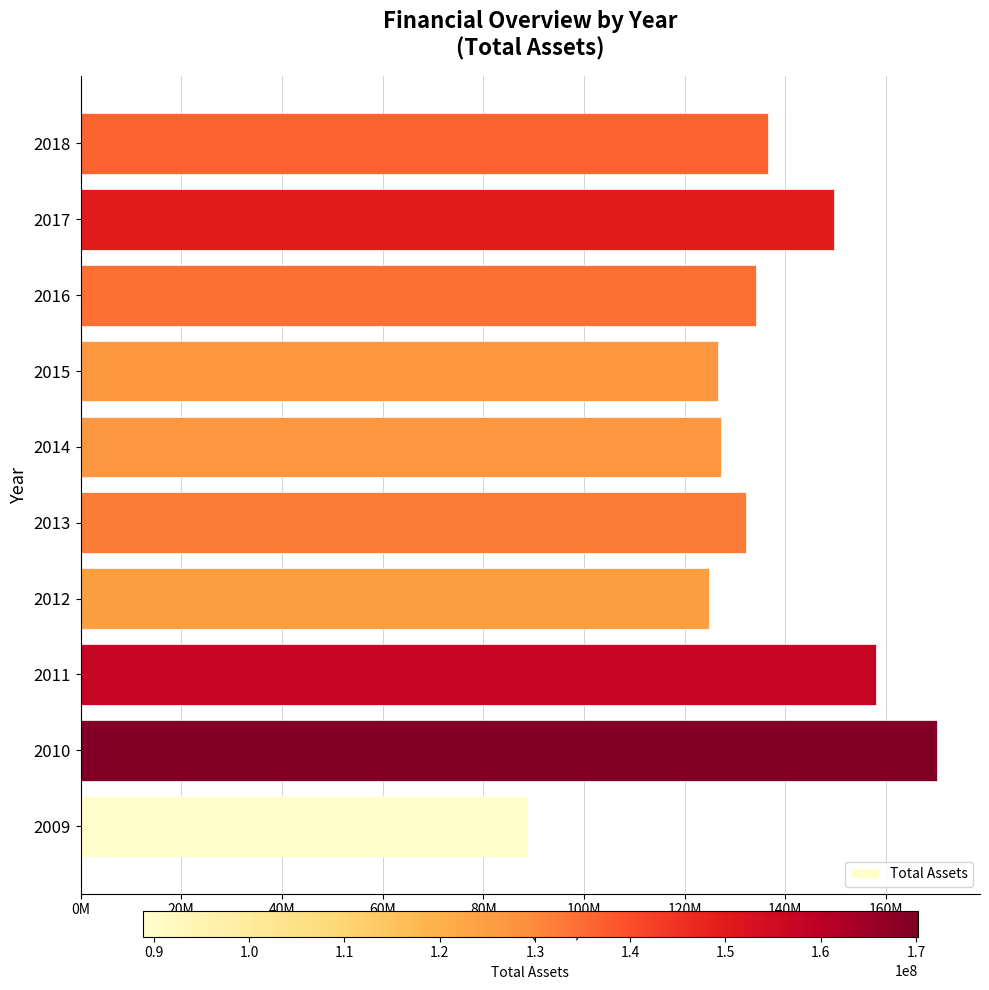

What is the average value?

134831909